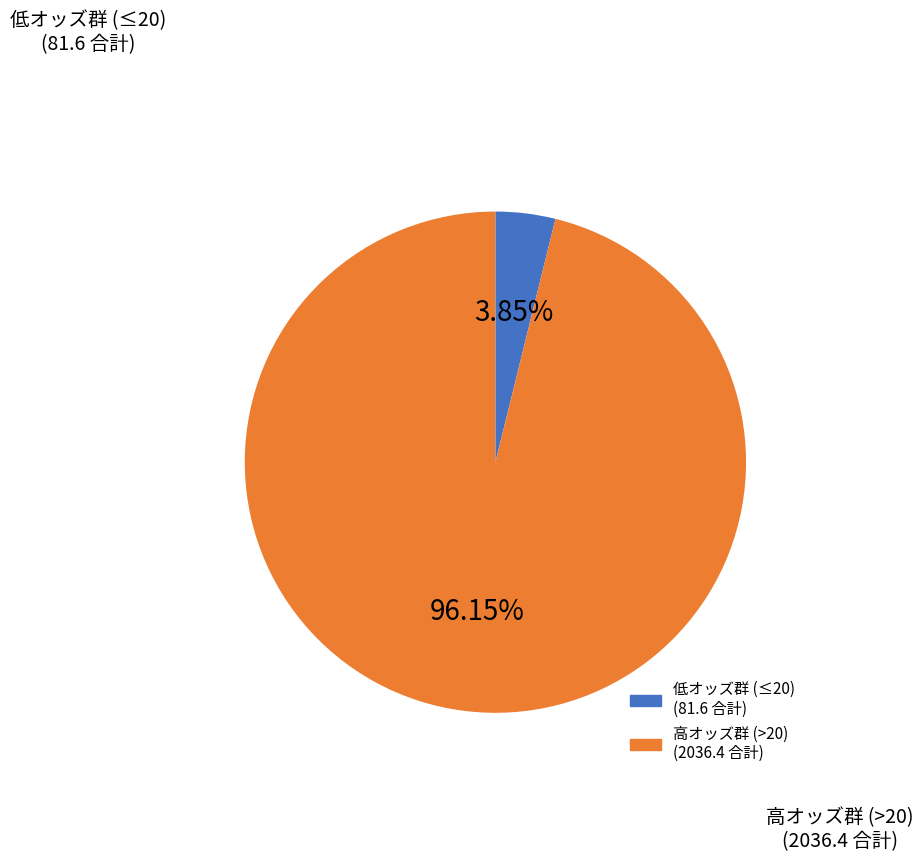

Is there any slice that represents more than half of the pie?

Yes